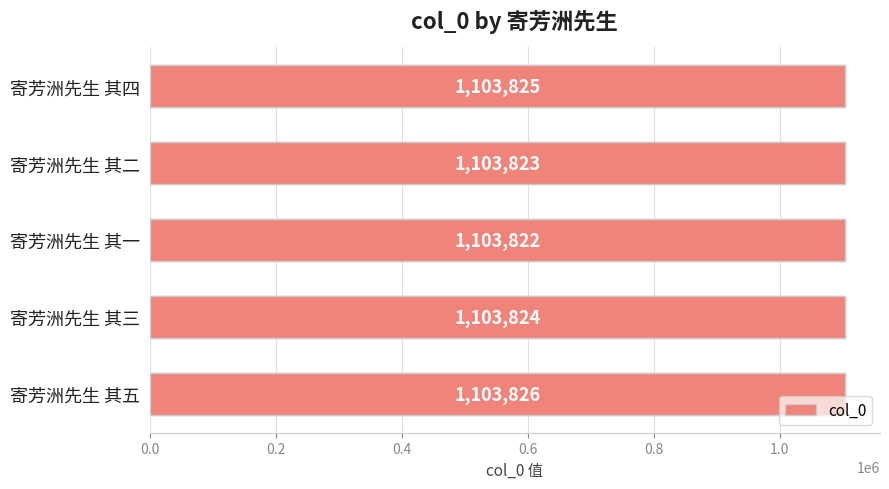

What is the change in value from 寄芳洲先生 其五 to 寄芳洲先生 其一?

-4